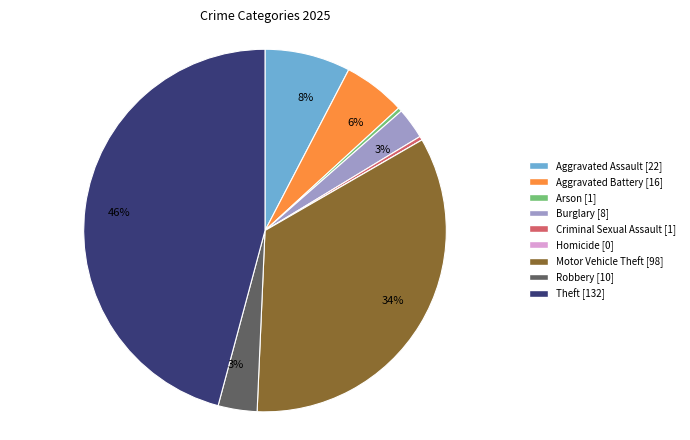

To the nearest percent, what is the average slice percentage?

11%